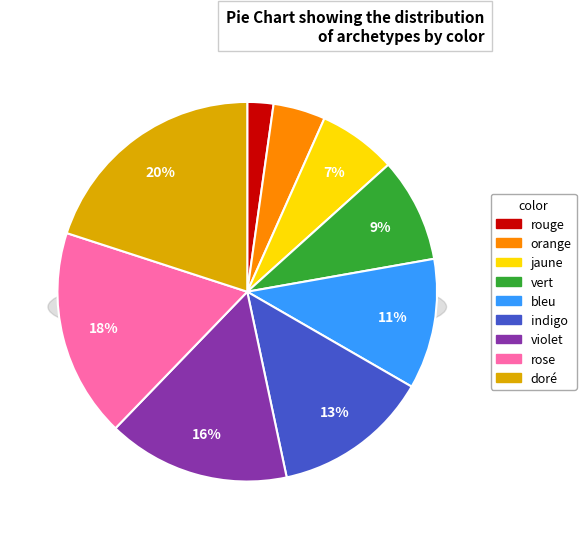

What is the smallest slice in the pie chart?

rouge